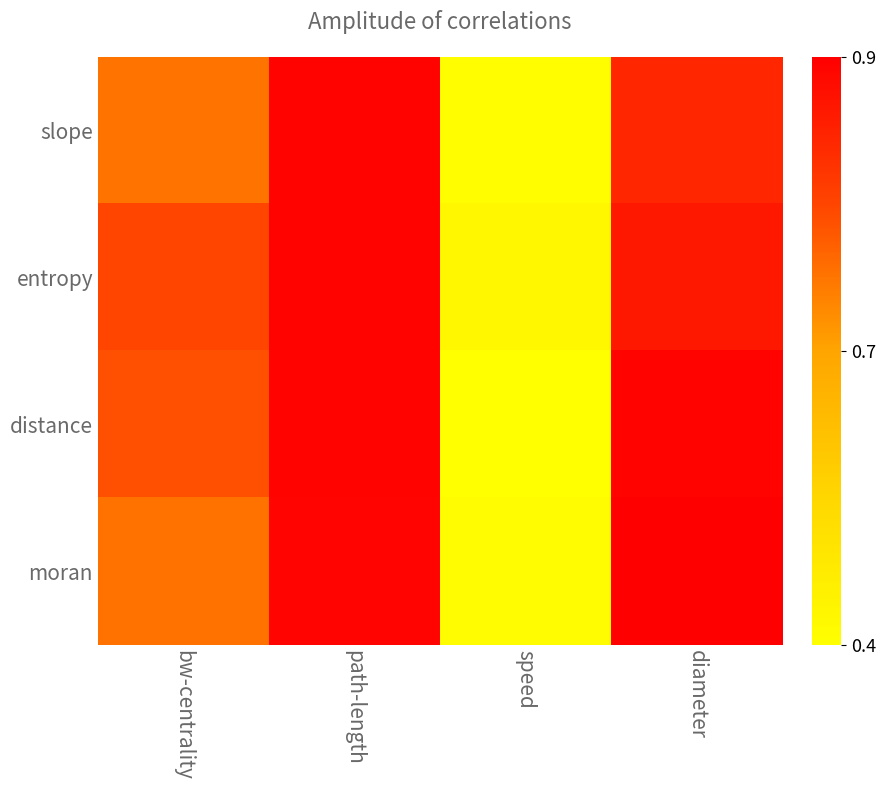

What is the greatest value displayed?

0.9